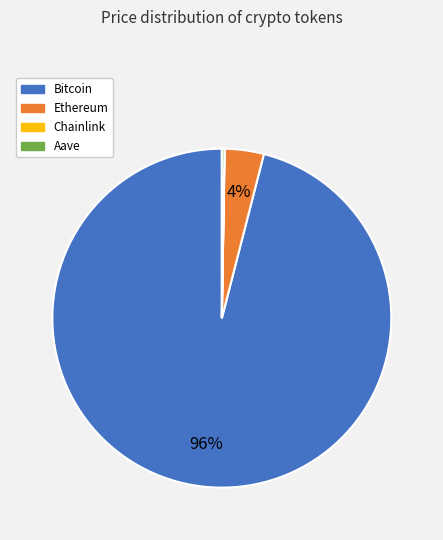

Which category has the biggest portion of the pie?

Bitcoin